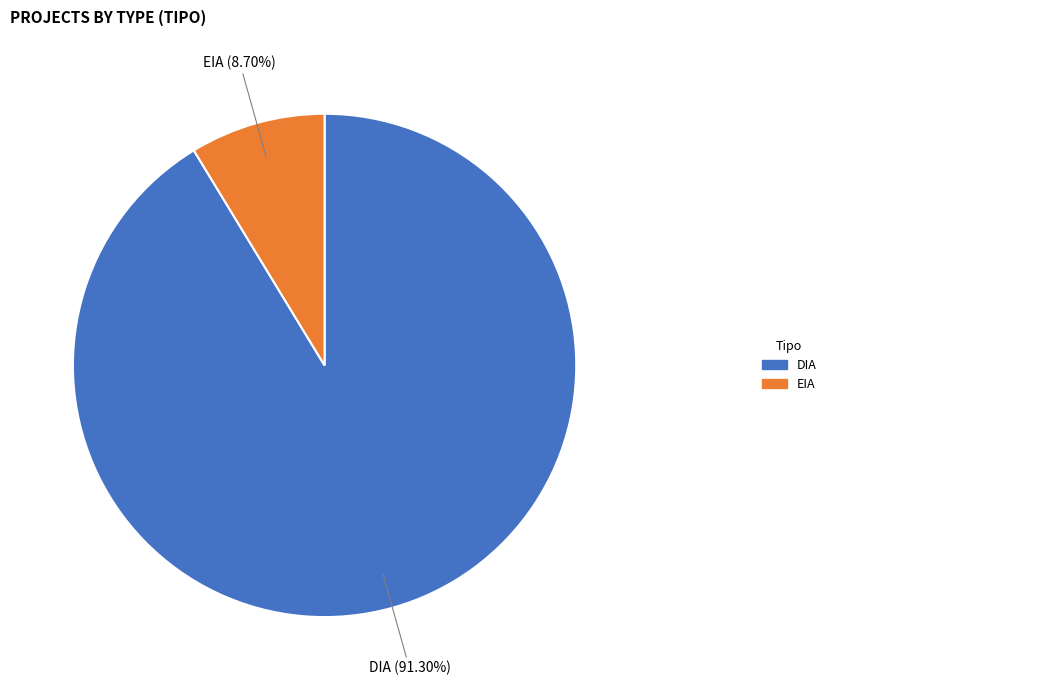

Is there a majority slice in this chart?

Yes